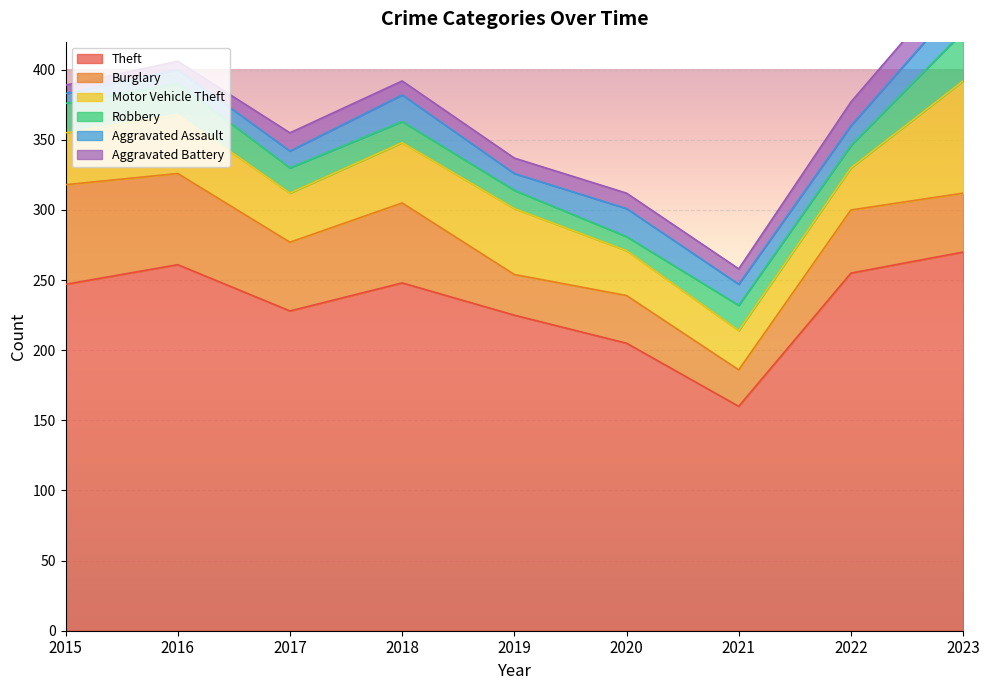

What is the value of the Theft point at the 5th from the left?

225